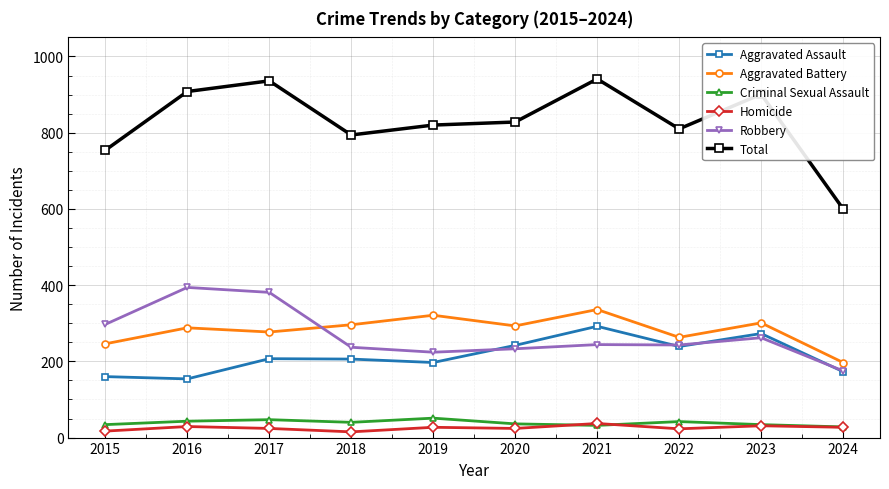

Does the chart display data point markers on the line(s)?

Yes